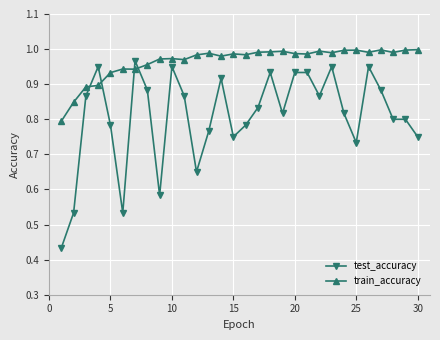

Which series has the widest spread of values?

test_accuracy